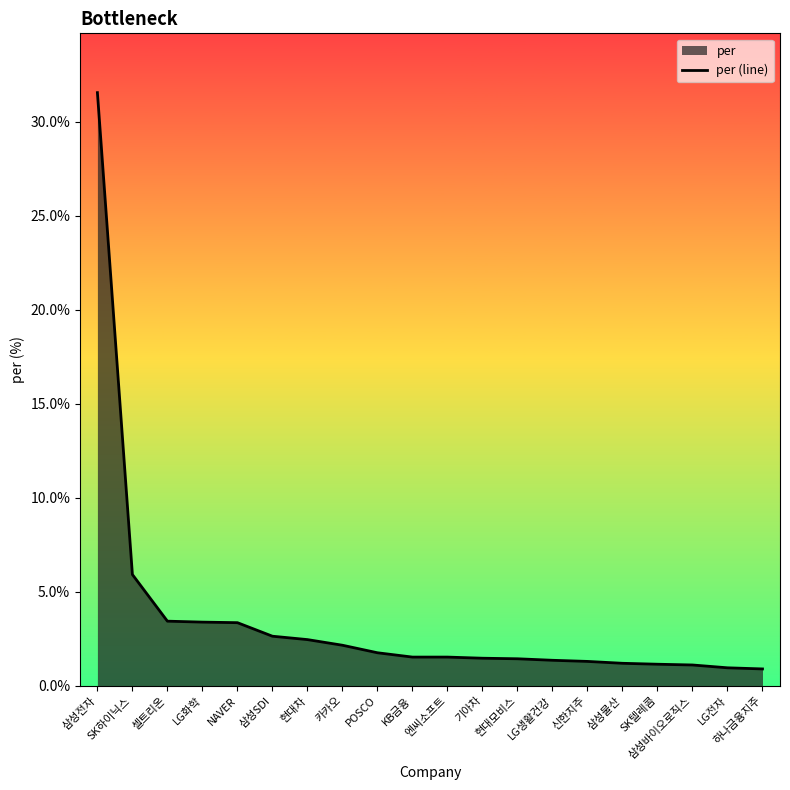

At which label is the value closest to 16?

SK하이닉스